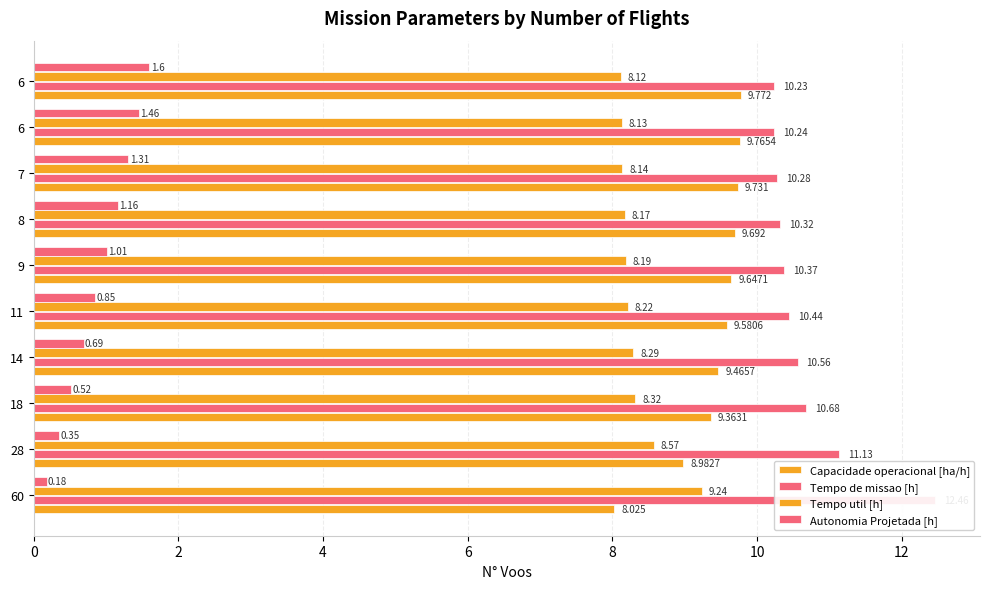

What is the difference between the maximum and second lowest values in the Tempo util [h] series?

1.1